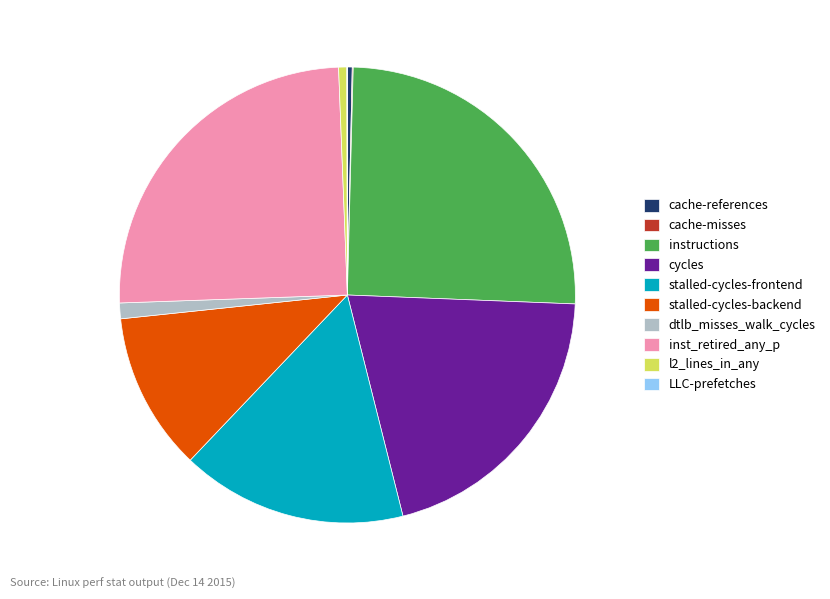

Does cycles account for over 50% of the chart?

No